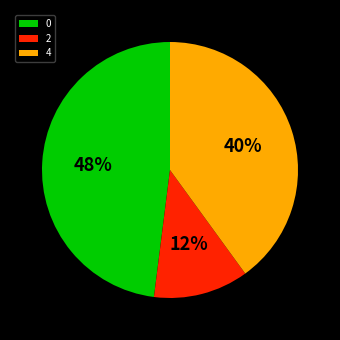

Approximately how many times larger is the value at 0 compared to 4?

1.2